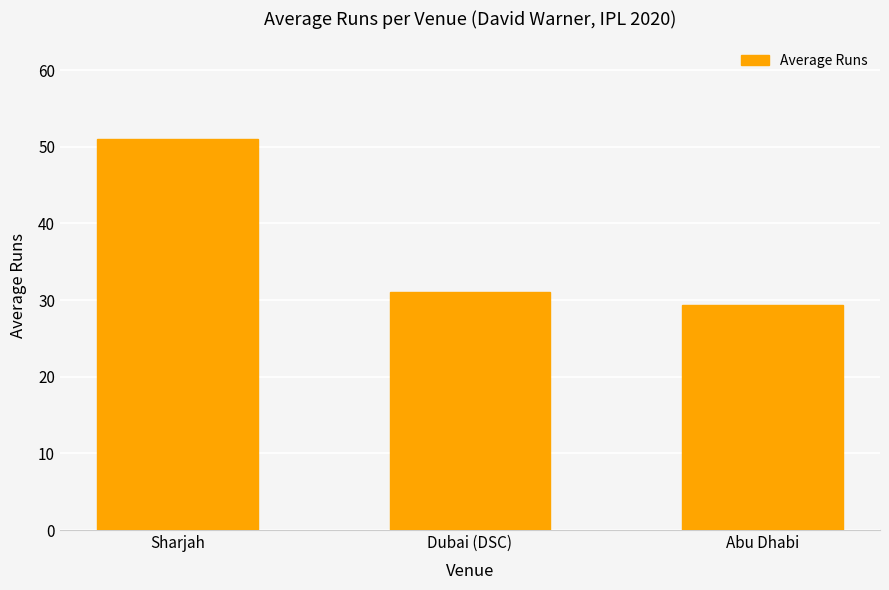

Approximately how many times larger is the value at Sharjah compared to Abu Dhabi?

1.7